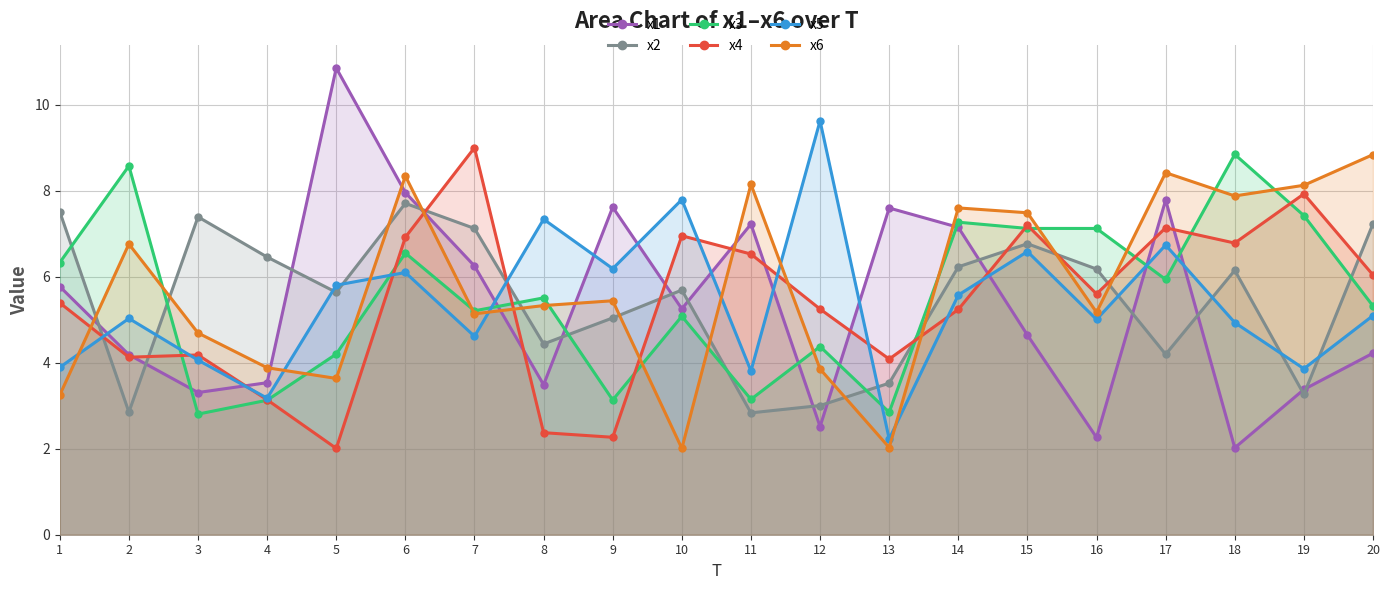

True or false: x6 has a value of 8.6 at 8.

False